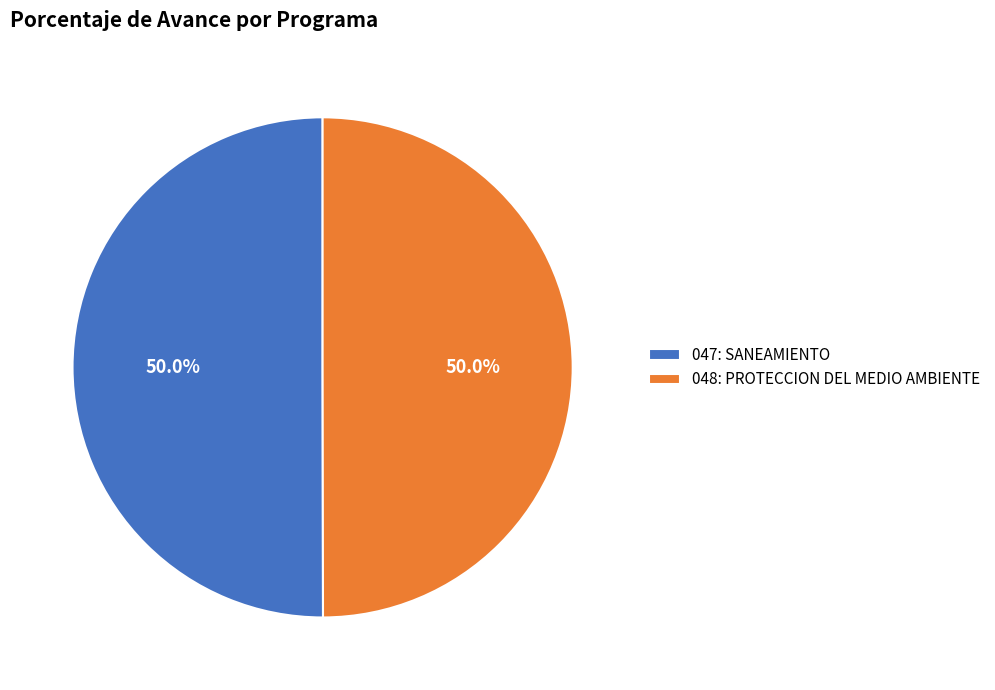

What portion of the pie excludes 048: PROTECCION DEL MEDIO AMBIENTE?

50.0%